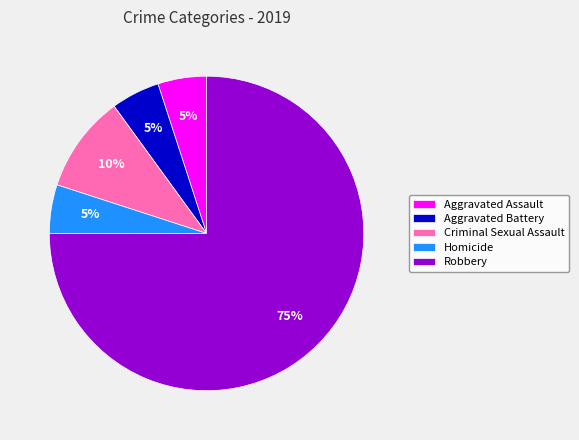

Combined, do Homicide and Aggravated Assault account for over 50%?

No